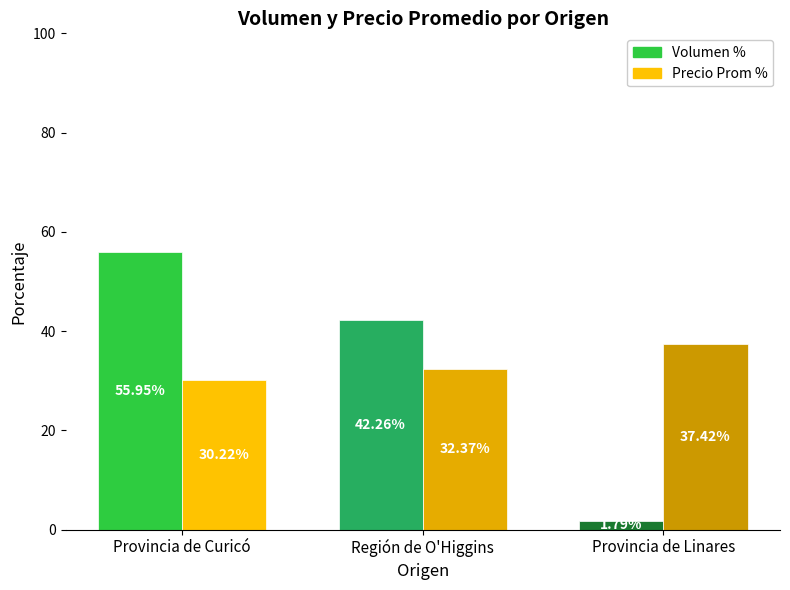

What is the label of the 2nd bar from the right?

Región de O'Higgins